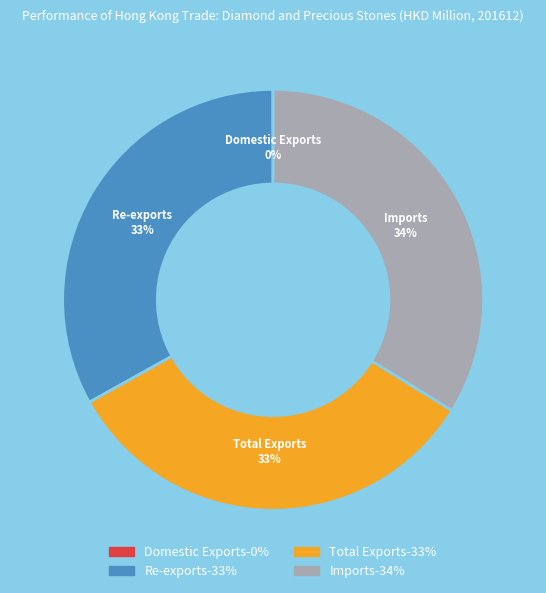

Which slice is the largest?

Imports